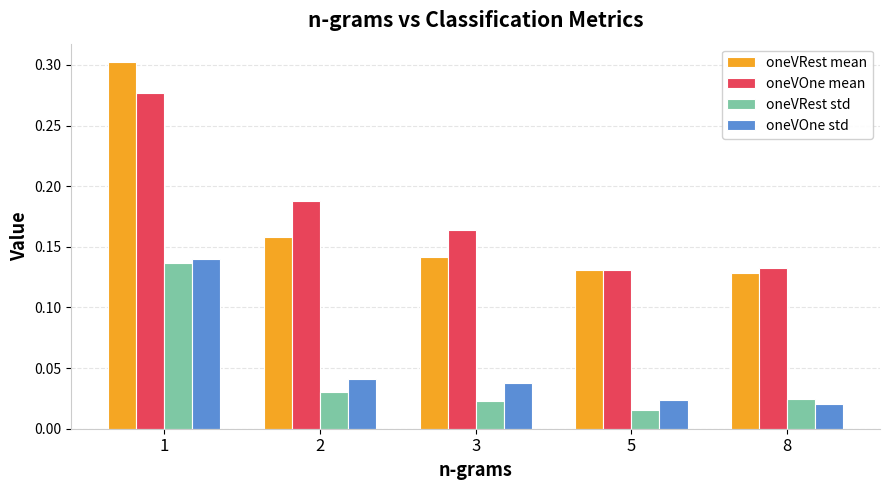

The oneVOne mean series shows 0.1 at 2. True or false?

False